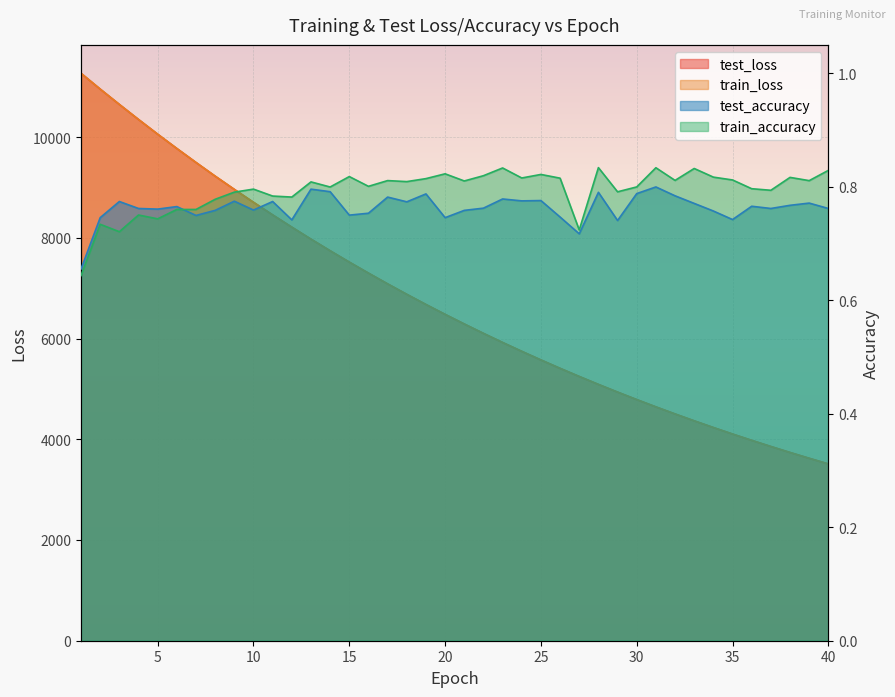

What is the sum of the test_loss values at 5 and 19?

16734.7